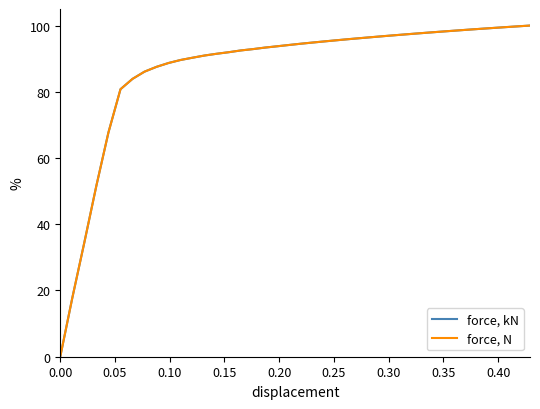

Does the chart display data point markers on the line(s)?

No